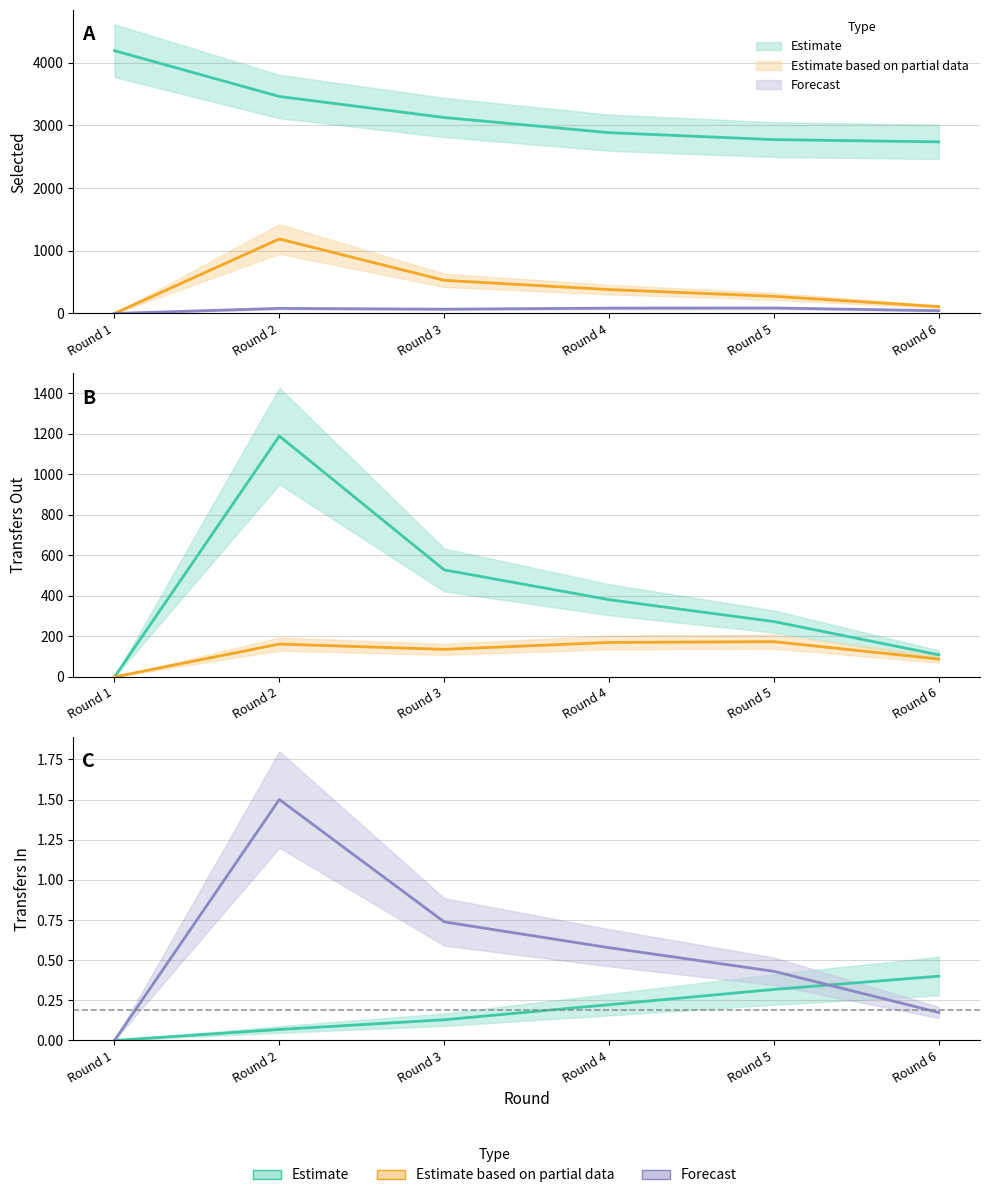

In transfers_out, how many points are higher than both neighbors (excluding endpoints)?

1